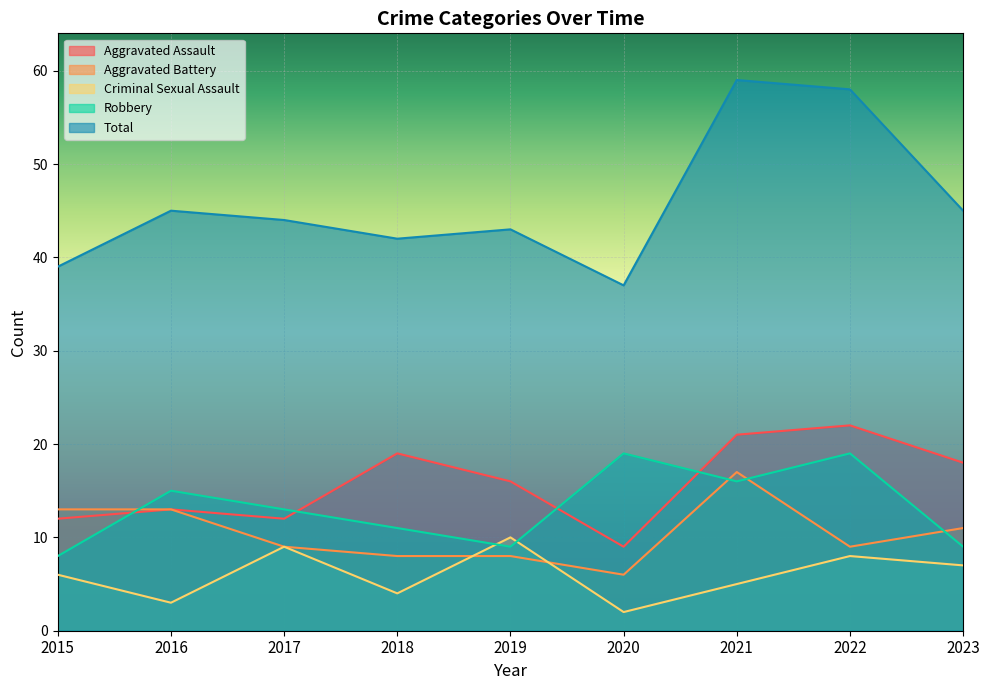

How many data points does each series have?

9